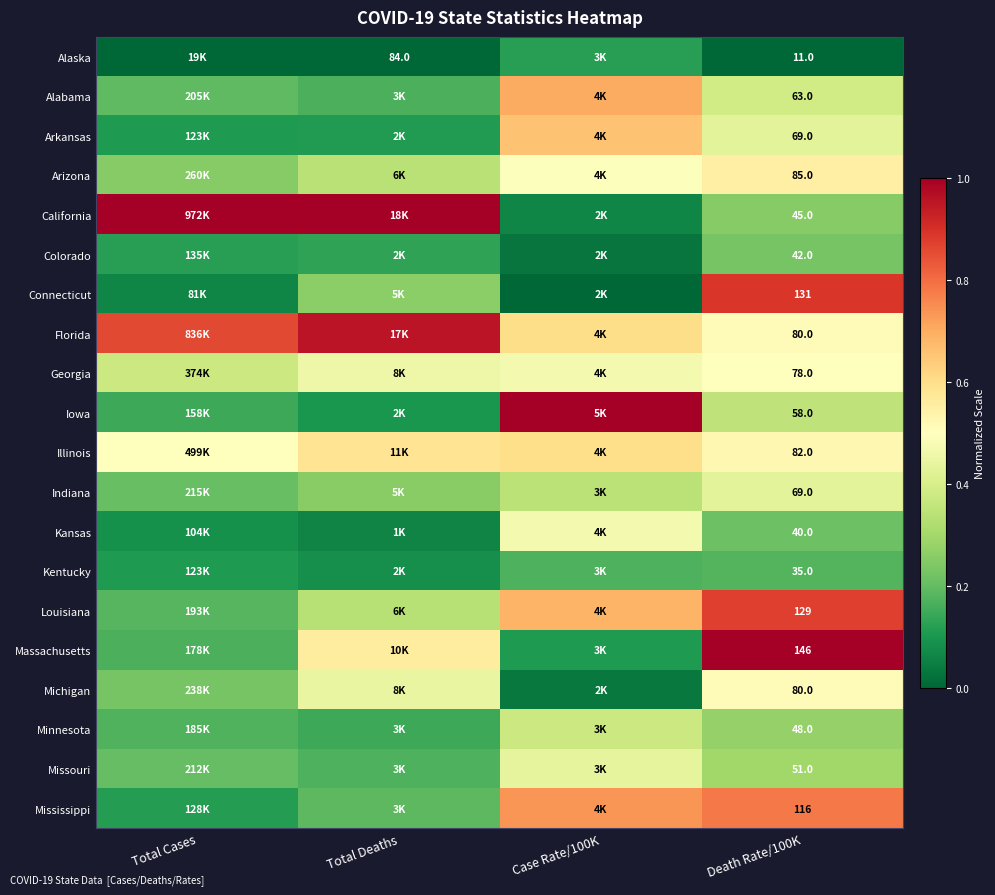

True or false: Iowa has a value of 0.2 at Total Deaths.

False